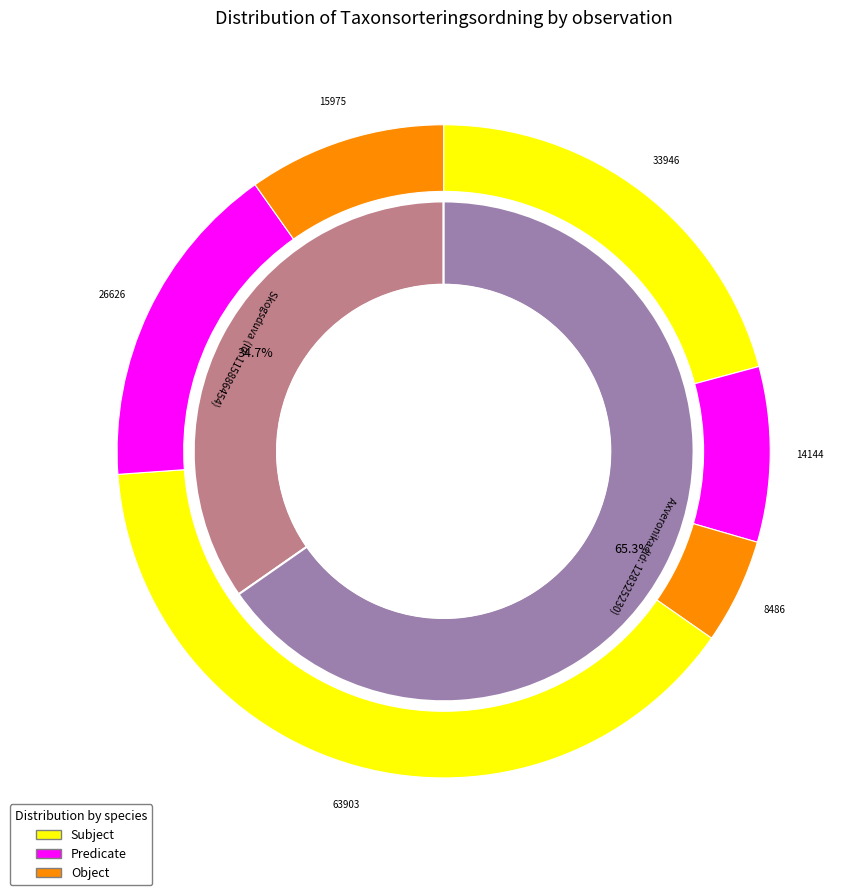

To the nearest percent, what portion does Skogsduva (Id: 115886454) represent?

35%